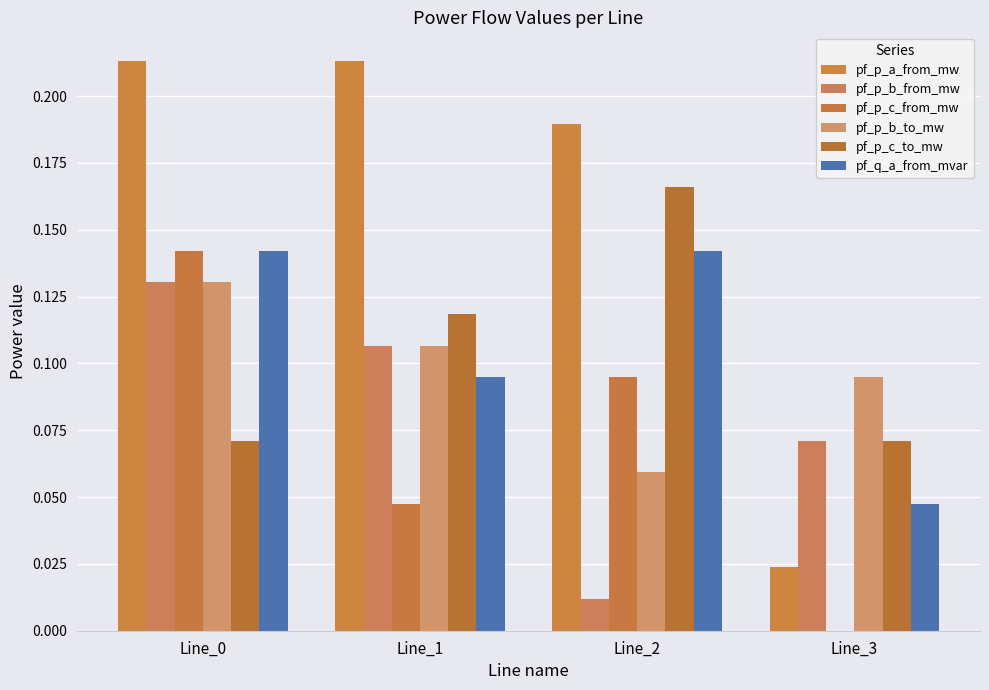

Which series has the widest spread of values?

pf_p_a_from_mw